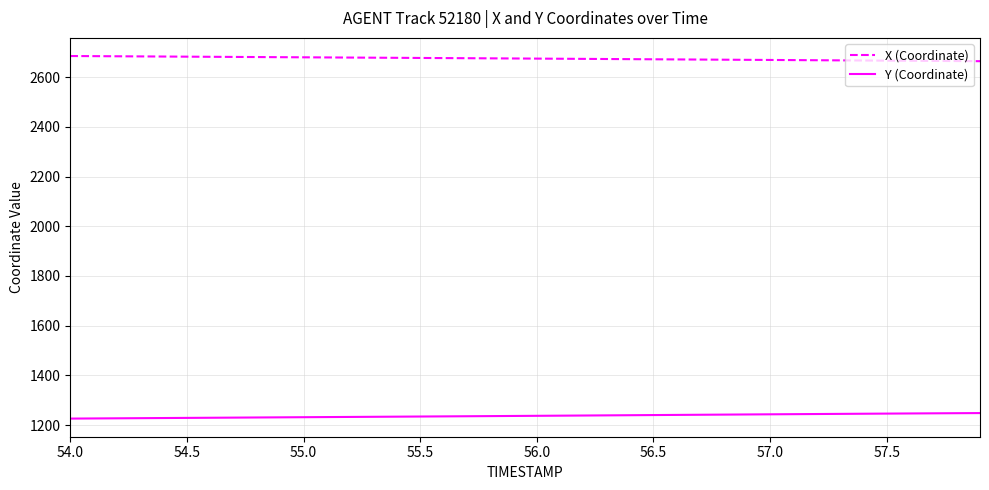

Rank the series by their maximum value, from lowest to highest.

Y (Coordinate), X (Coordinate)